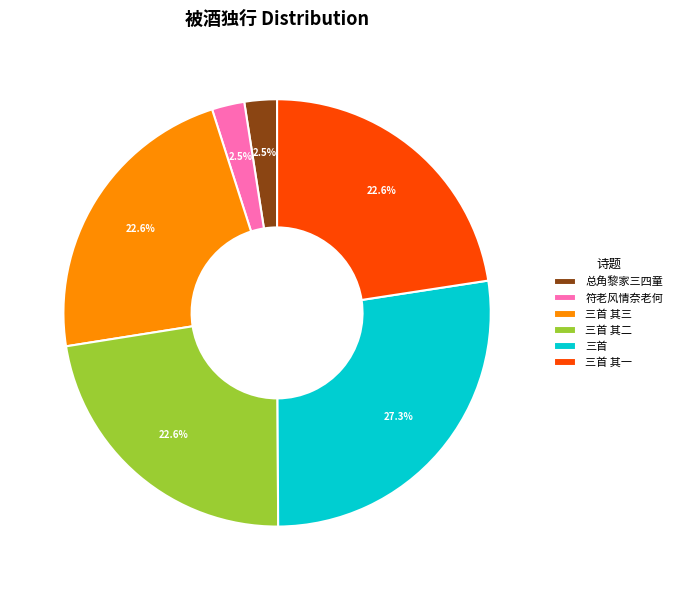

How much of the chart is everything except 三首 其三?

77.4%